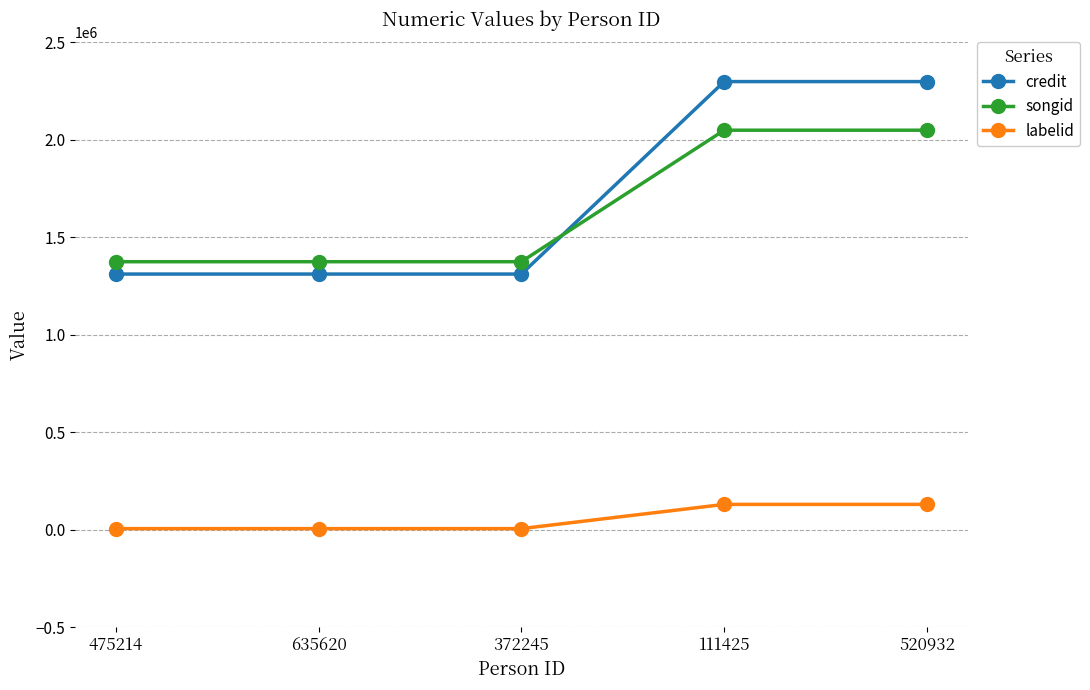

What is the minimum value for songid?

1374479